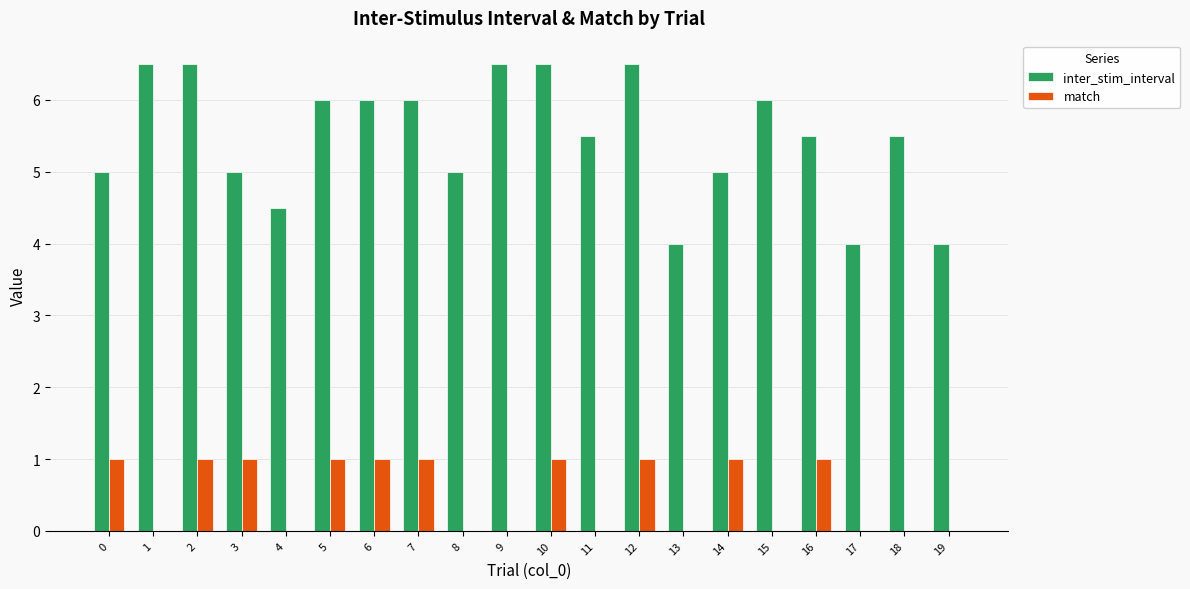

What are all the series names shown in the legend?

inter_stim_interval, match